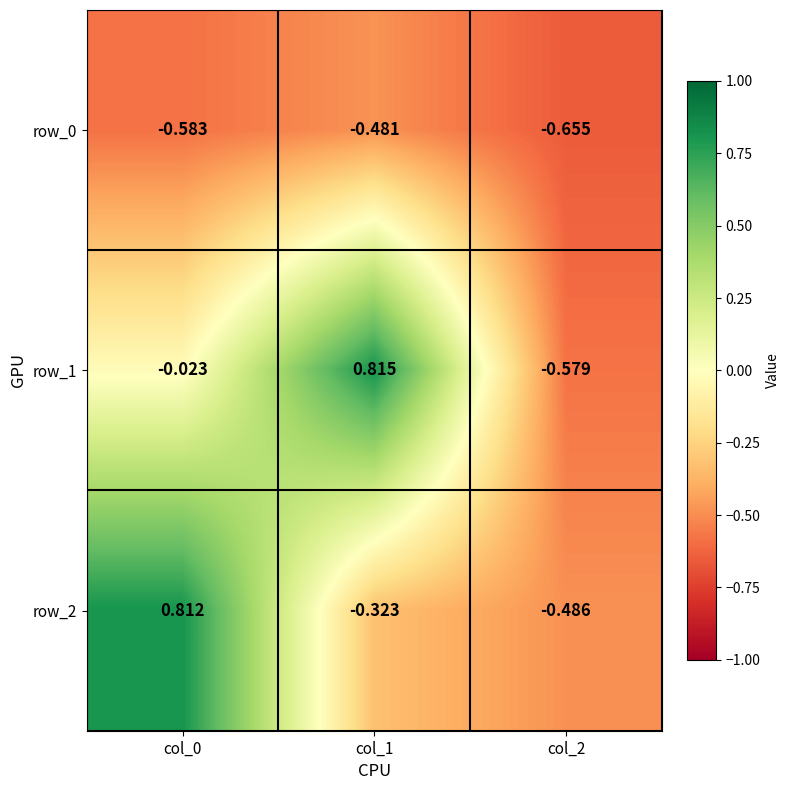

Which category has the lowest value across all series?

col_2